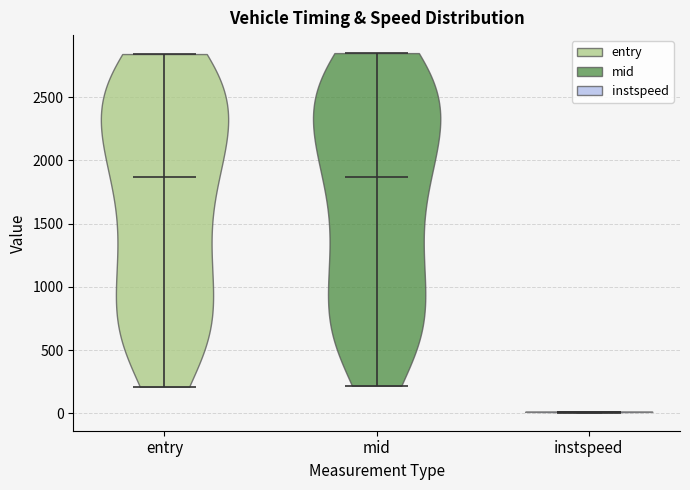

What is the highest point the violin for entry reaches on the y-axis? The values are not printed on the chart, so give them approximately, as read against the axis.

2850